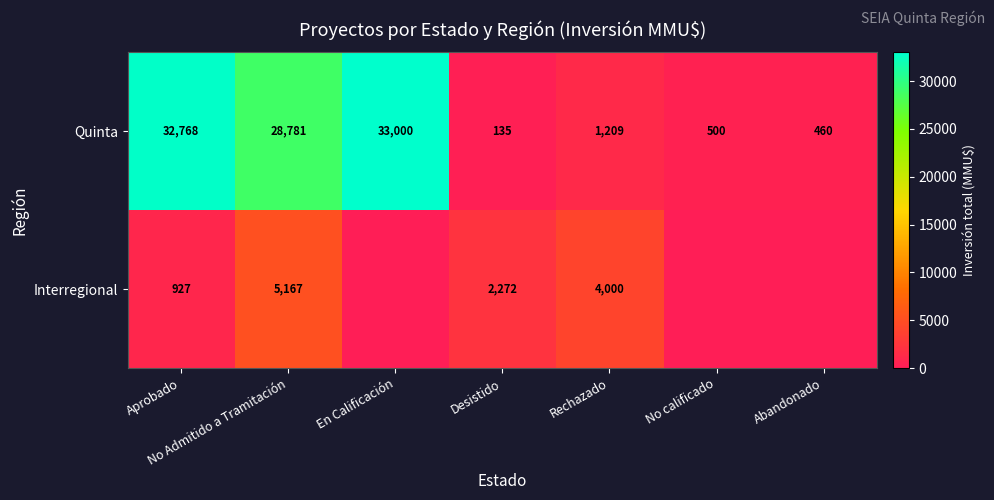

What is the spread (max minus min) of values at Abandonado?

460